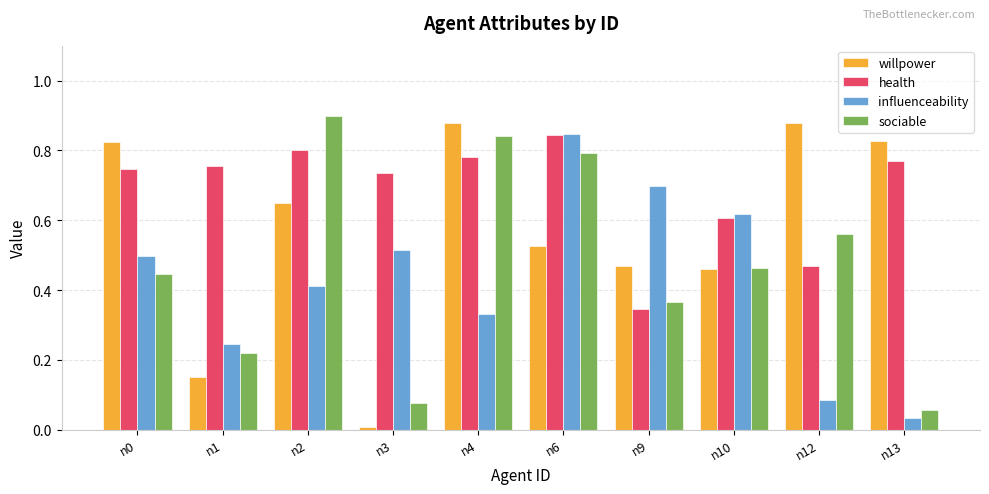

How many bars are there in total?

40